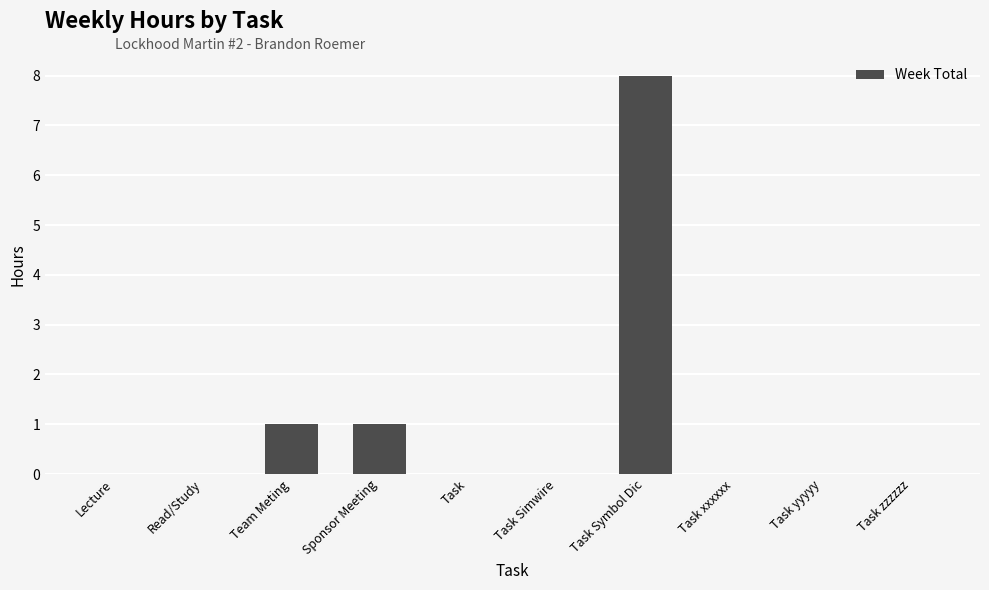

Reading right to left, extract all data points from this chart.

Task zzzzzz=0	Task yyyyy=0	Task xxxxxx=0	Task Symbol Dic=8	Task Simwire=0	Task=0	Sponsor Meeting=1	Team Meting=1	Read/Study=0	Lecture=0